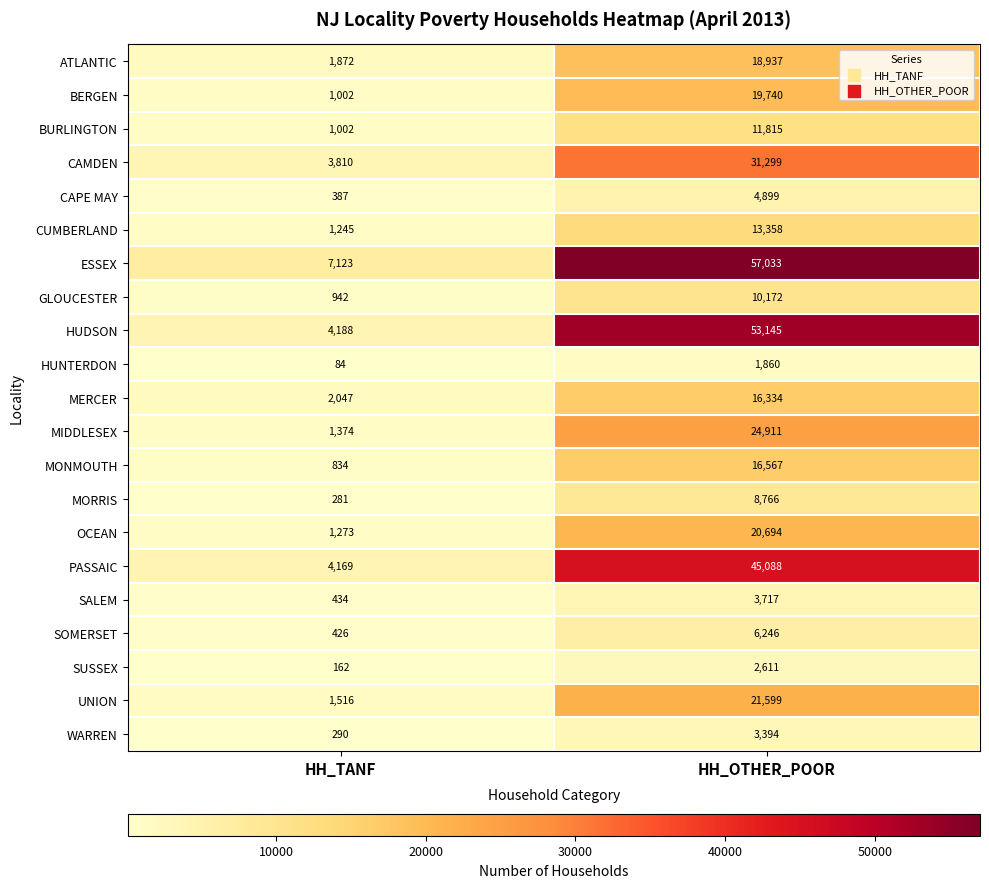

Count the number of data series in this chart.

21